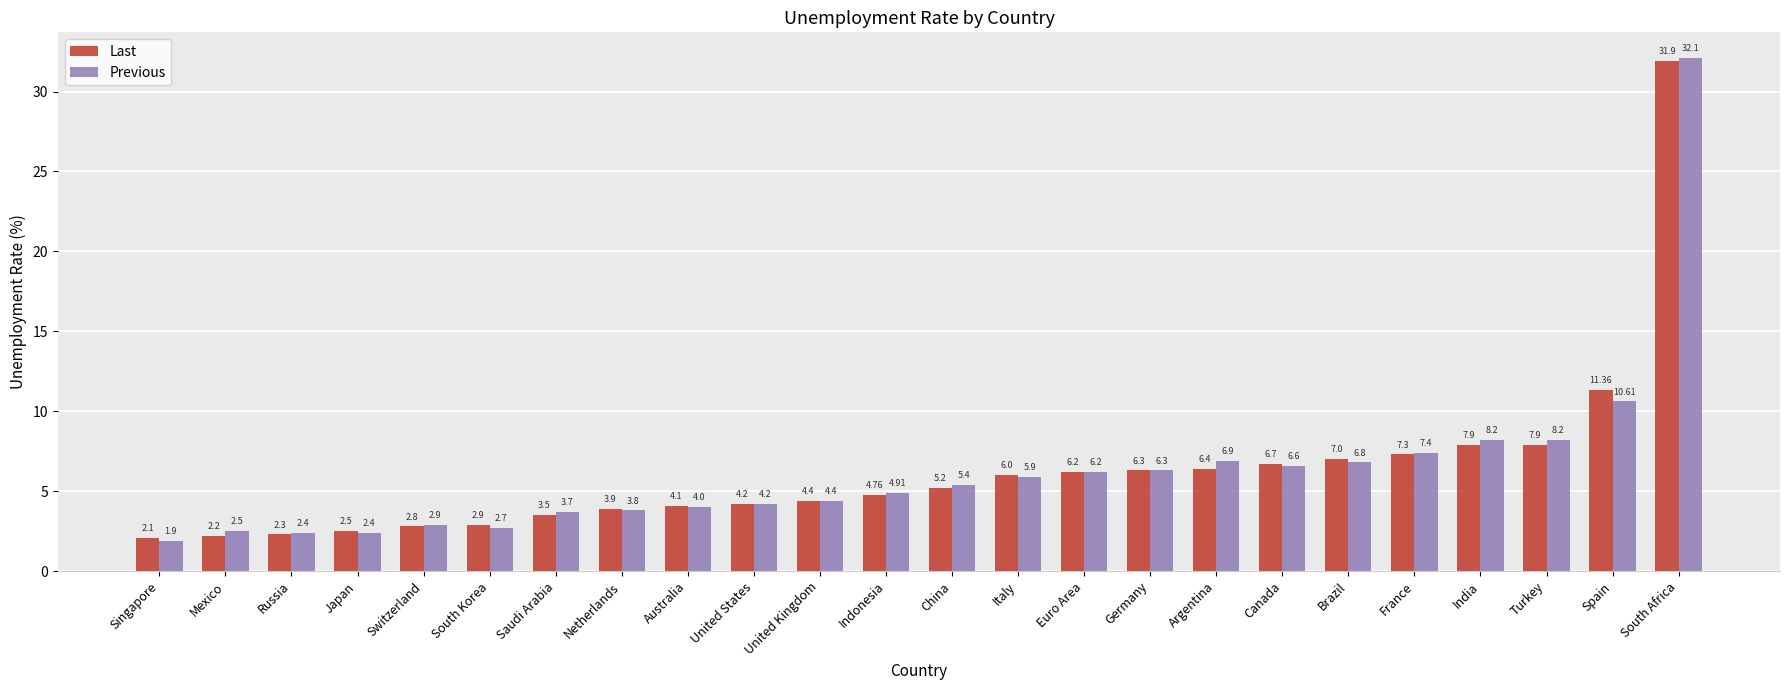

The Previous series shows 0.8 at Japan. True or false?

False